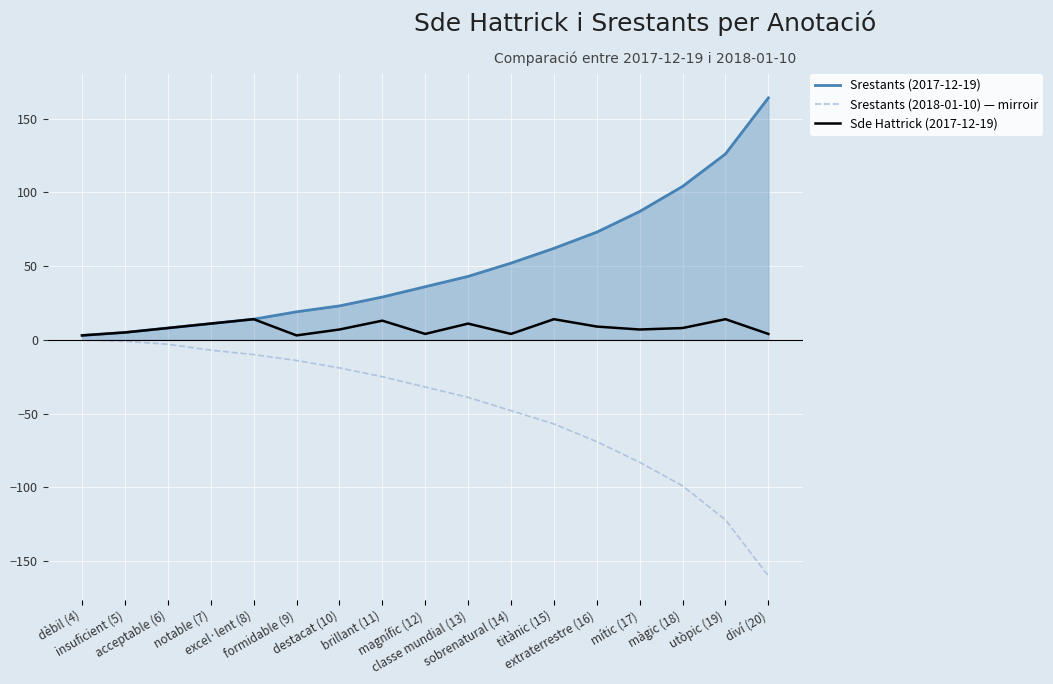

Rank the series by their average value, from lowest to highest.

Srestants (2018-01-10) — mirroir, Sde Hattrick (2017-12-19), Srestants (2017-12-19)